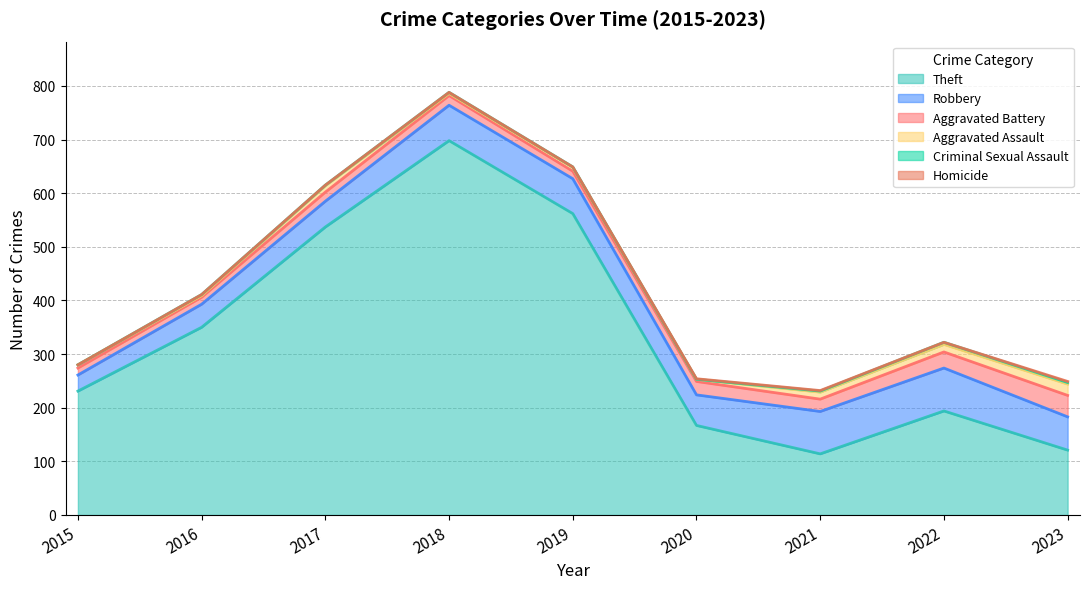

At which category does Robbery reach its first local peak?

2018